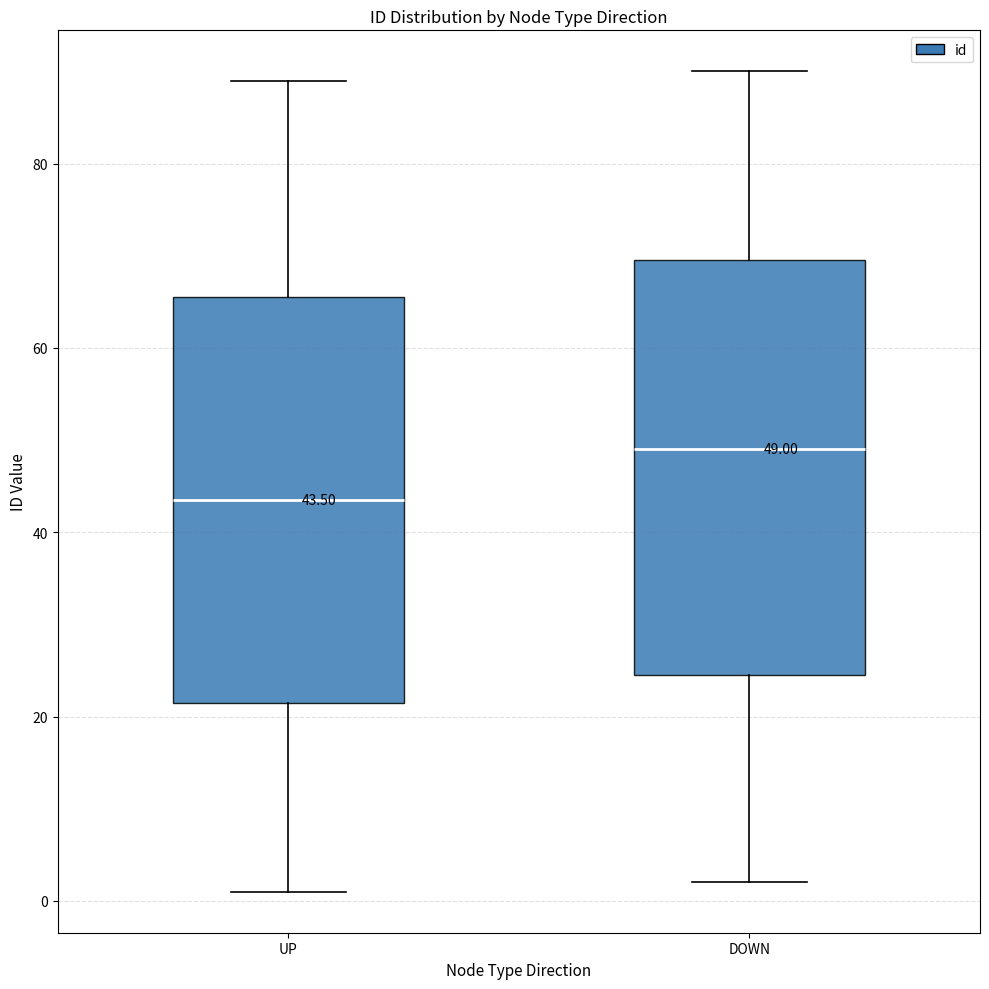

Which box has the lowest median line?

UP